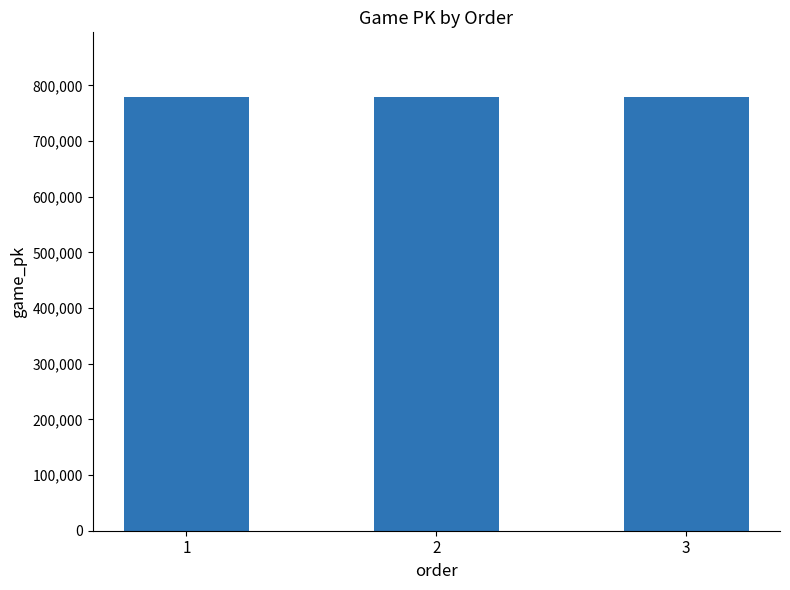

The chart shows a value of 778455 at 1. True or false?

True